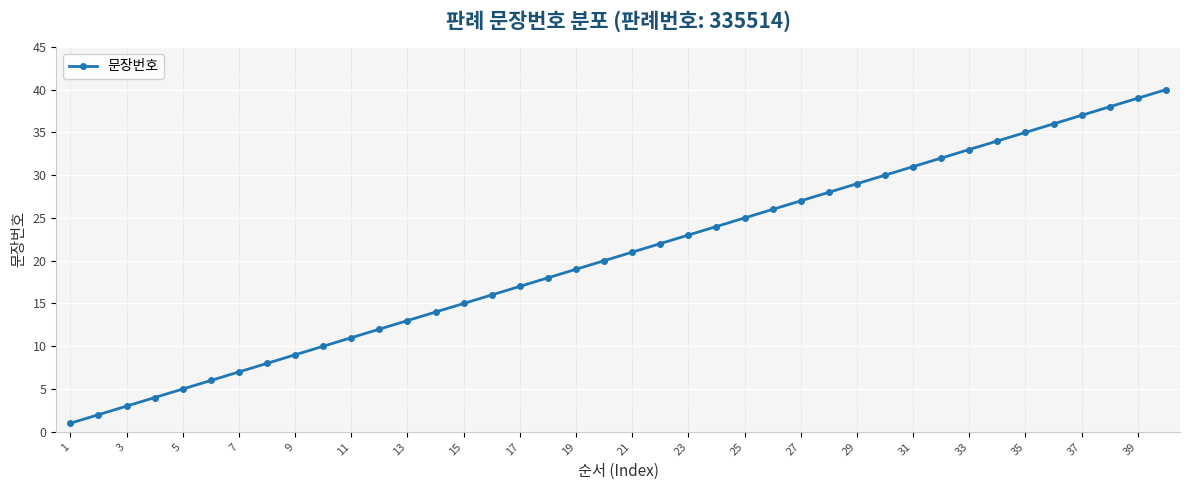

What is the difference between the maximum and minimum values?

39